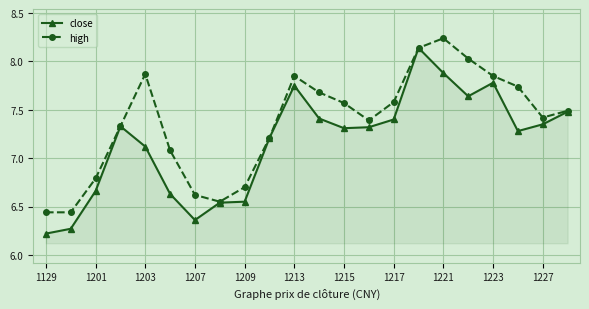

Which series has the largest total across all categories?

high